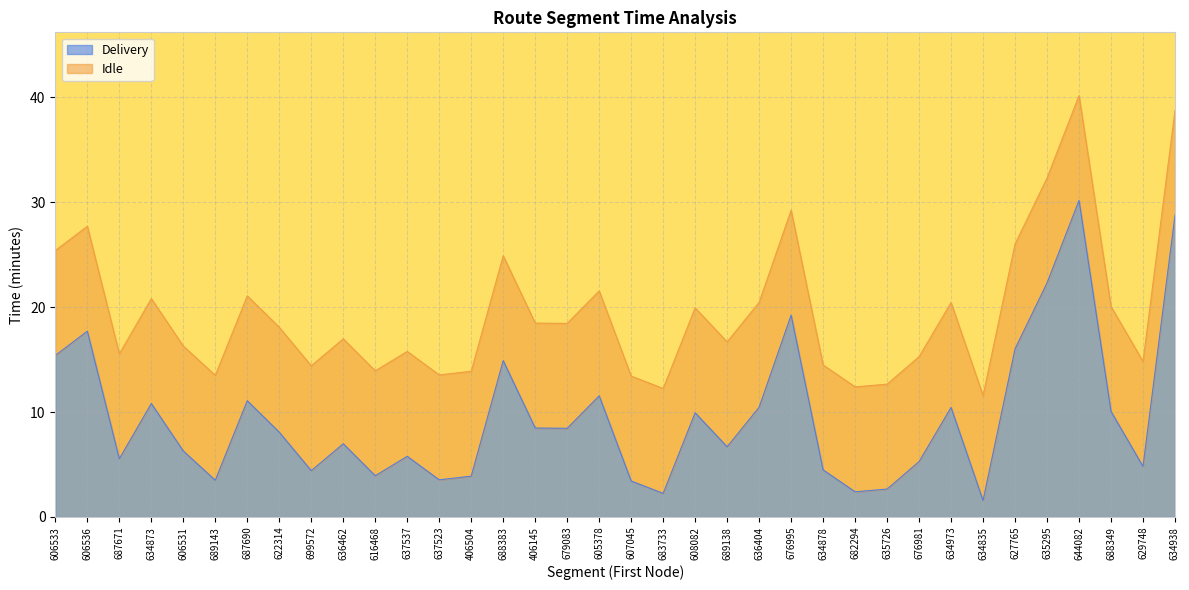

What is the value of the Delivery point at the 33rd from the left?

30.2